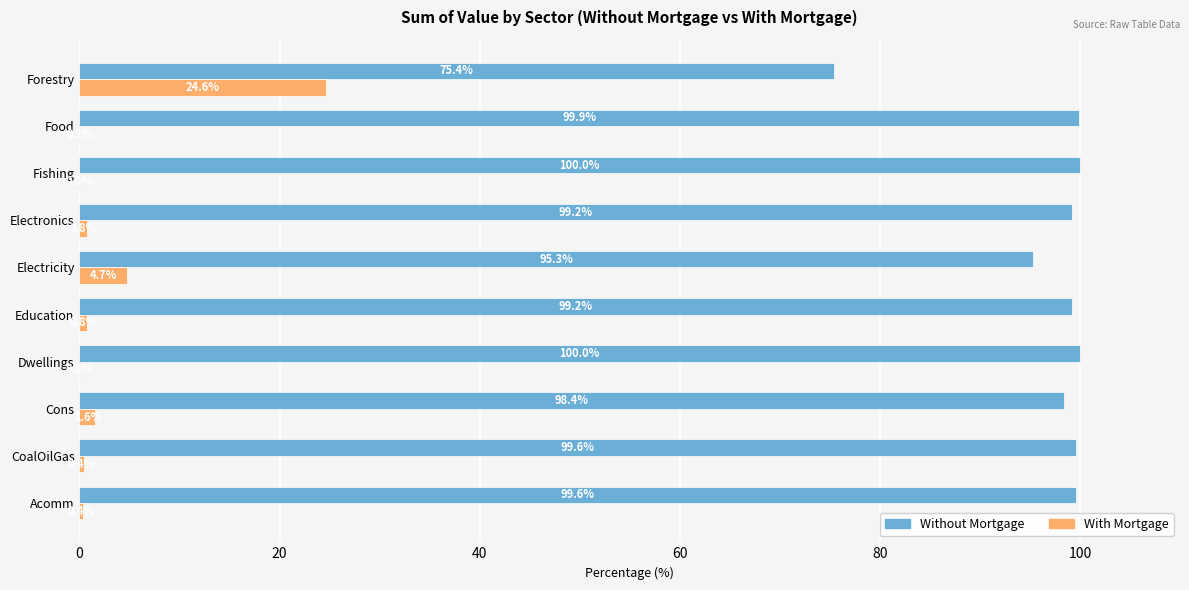

Where is With Mortgage nearest to the value 12?

Electricity